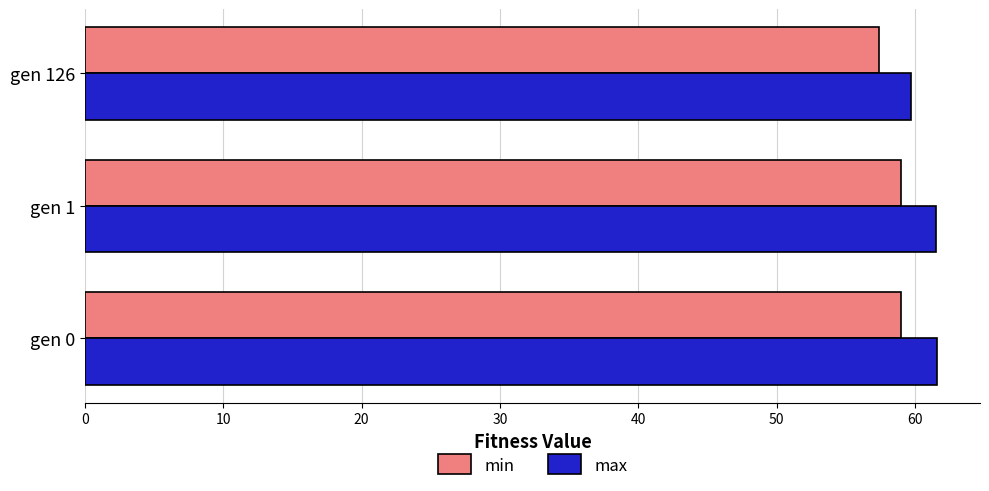

What is the difference between the maximum and second lowest values in the max series?

0.1